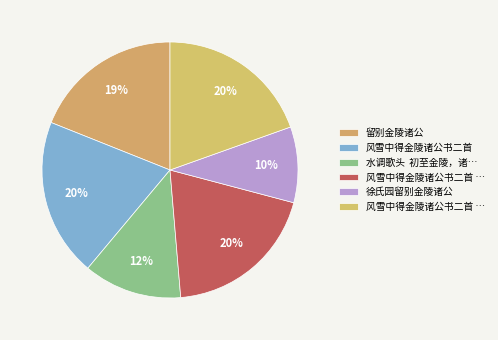

Count the number of slices in the pie.

6